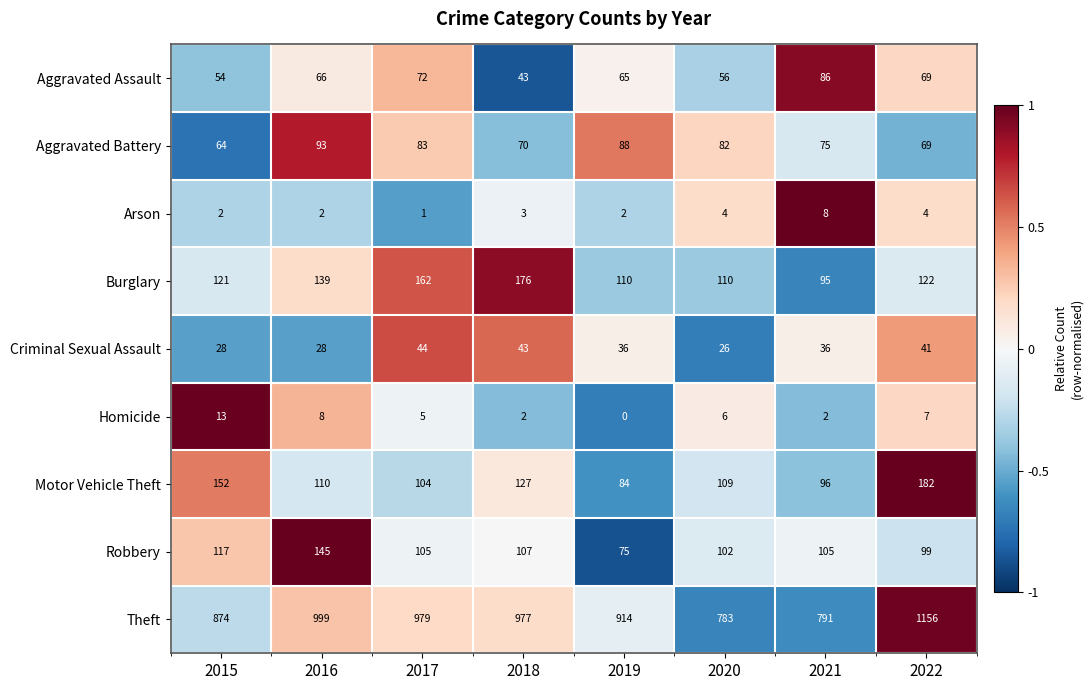

Between 2018 and 2021, which series saw the biggest shift?

Theft